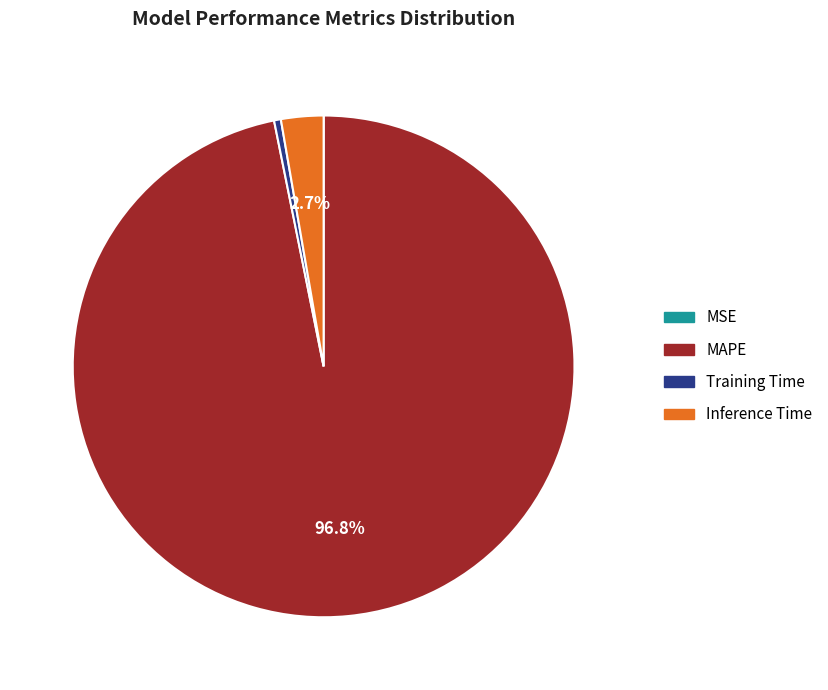

Do MAPE and Training Time together represent more than half of the pie?

Yes